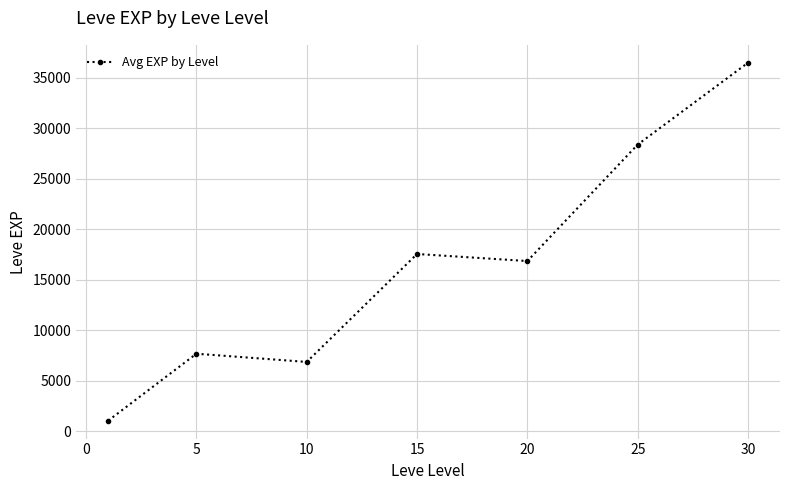

What is the value of the 1st point from the left?

1066.0